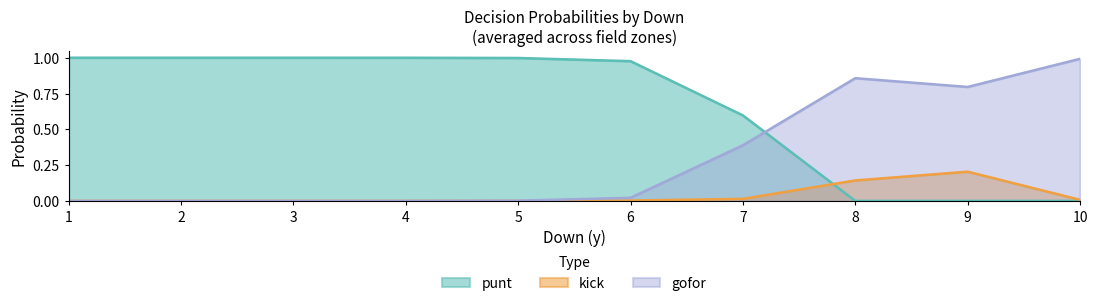

How many positive values does the gofor series have?

7